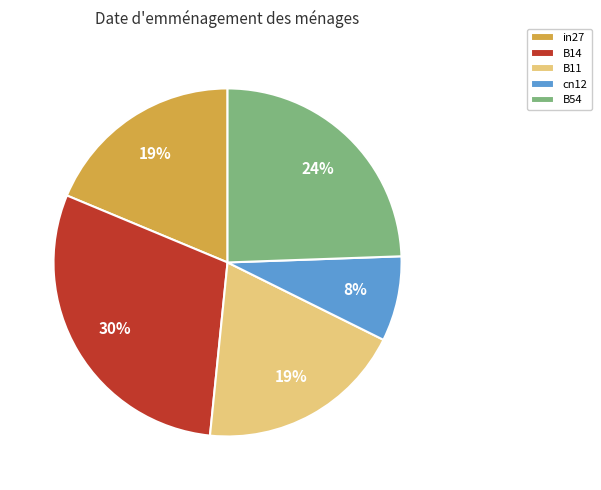

How many slices are in this pie chart?

5